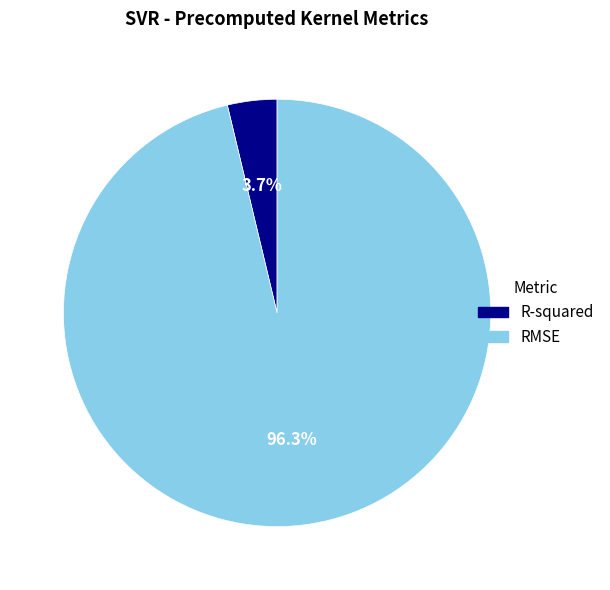

The RMSE slice represents 96% of the pie. True or false?

True